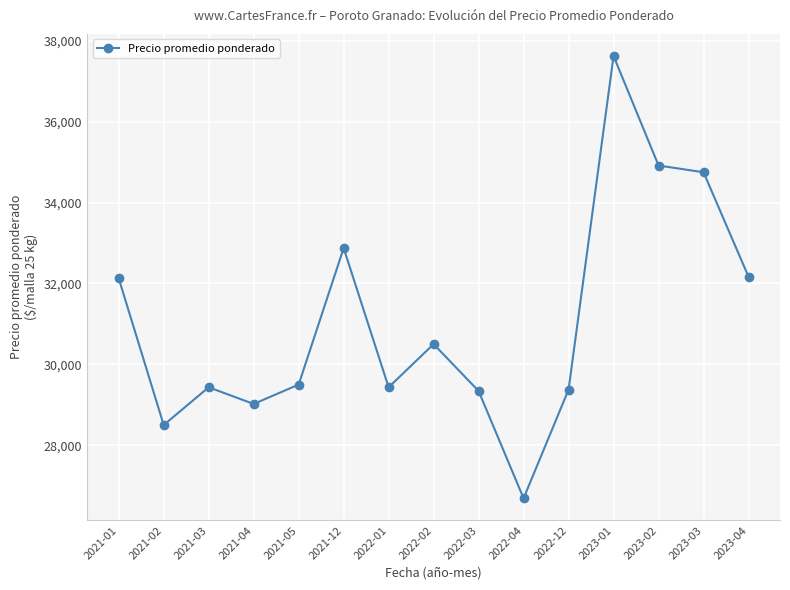

What is the maximum value shown in the chart?

37625